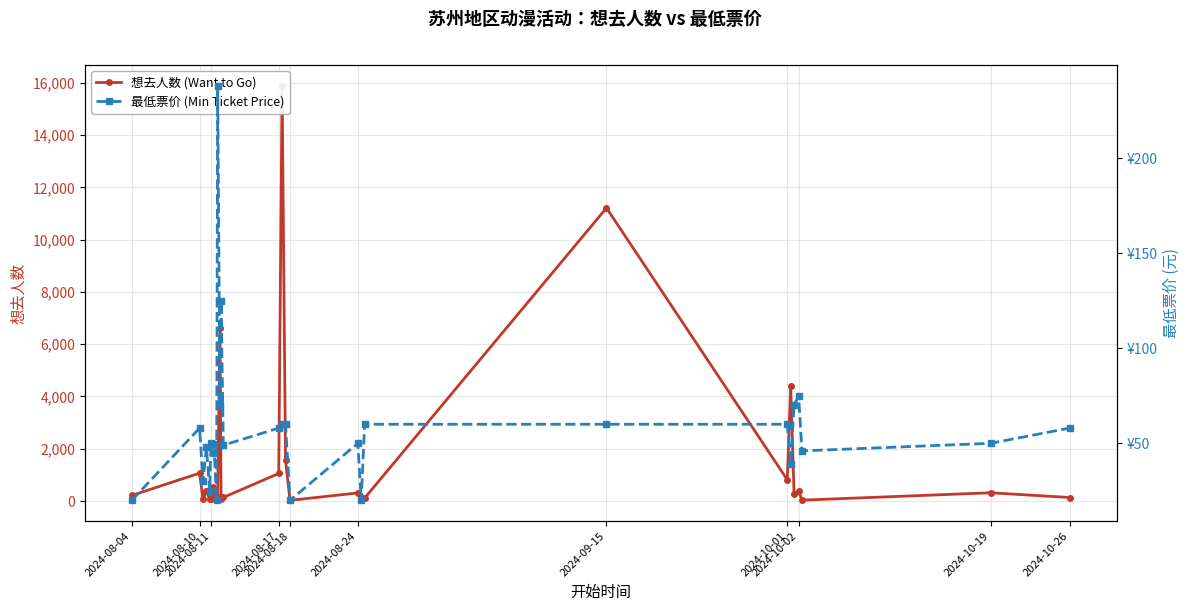

What is the maximum value for 最低票价 (Min Ticket Price)?

238.0